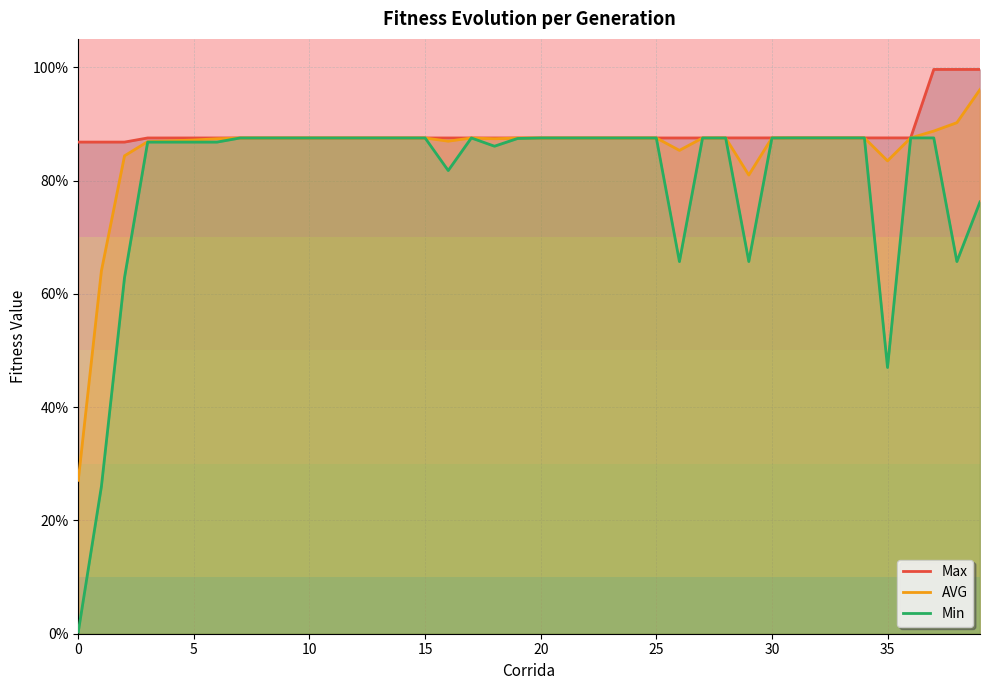

In AVG, how many points are higher than both neighbors (excluding endpoints)?

1